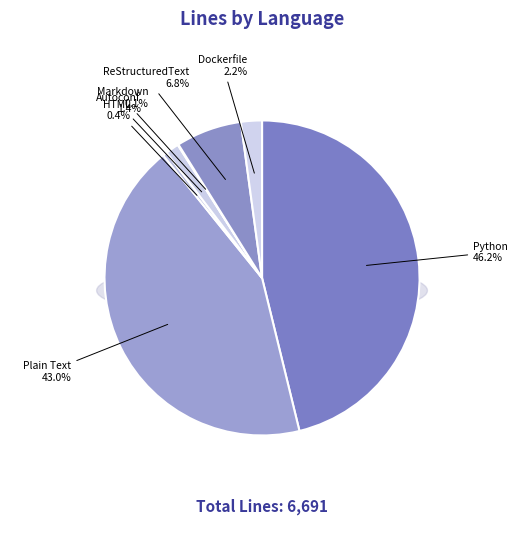

To the nearest percent, what is the average slice percentage?

14%